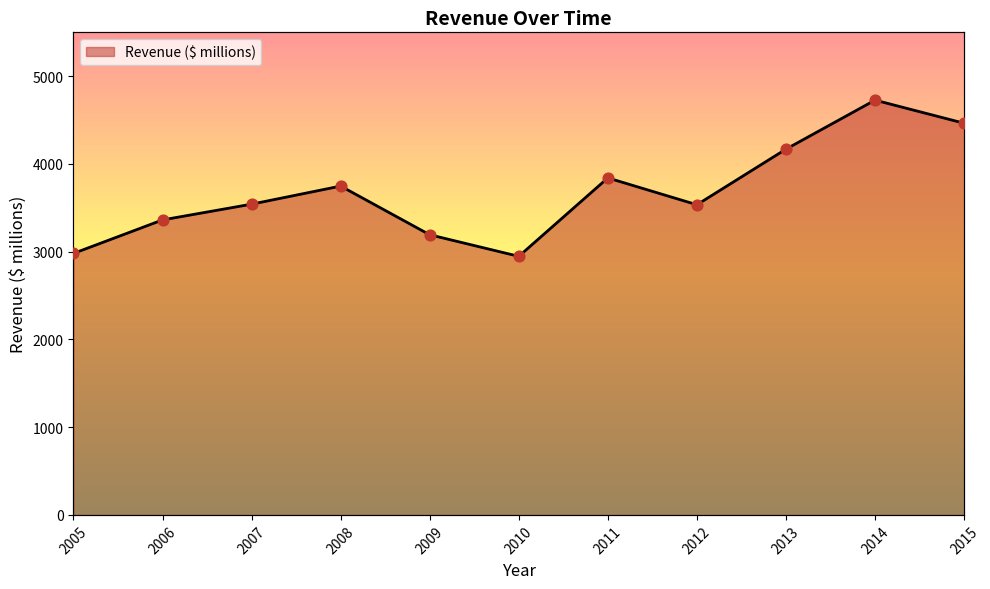

What is the change in value from 2008 to 2014?

+979.4